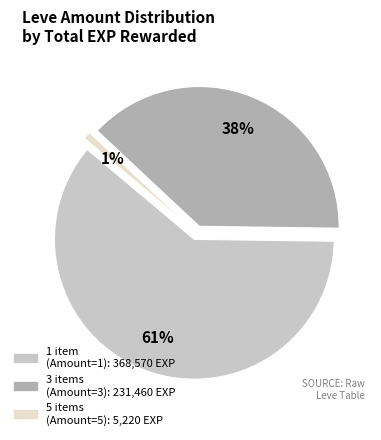

The 1 slice represents 10% of the pie. True or false?

False